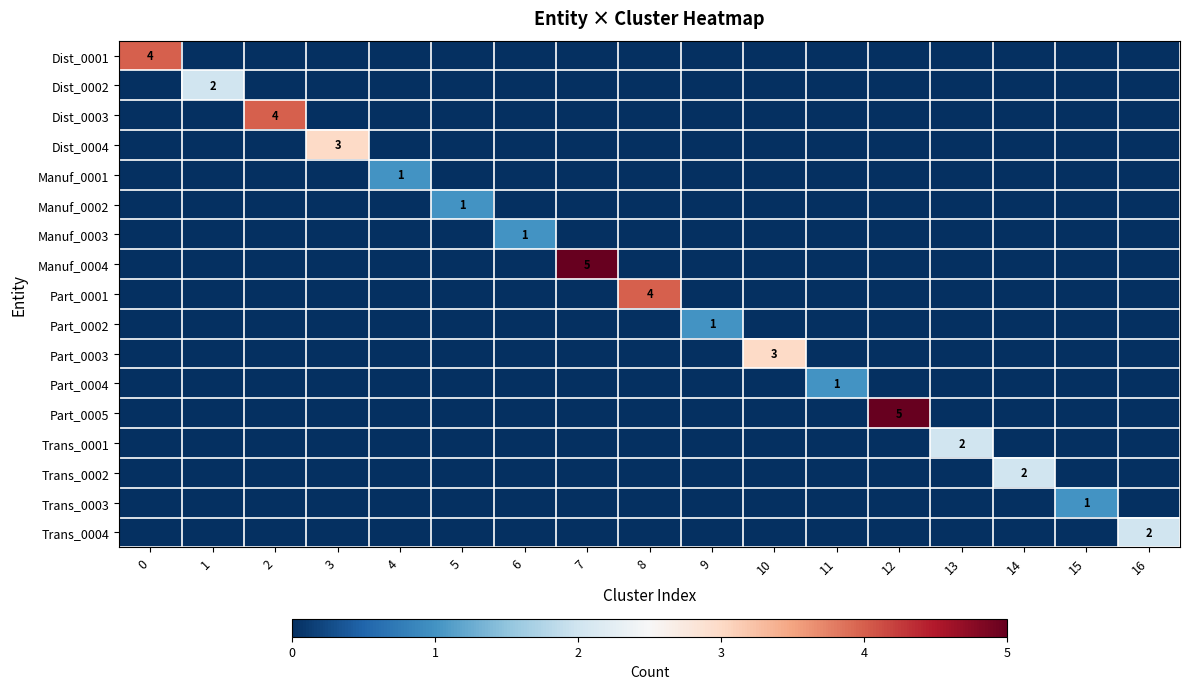

How many Part_0002 values are between 0 and 1?

17